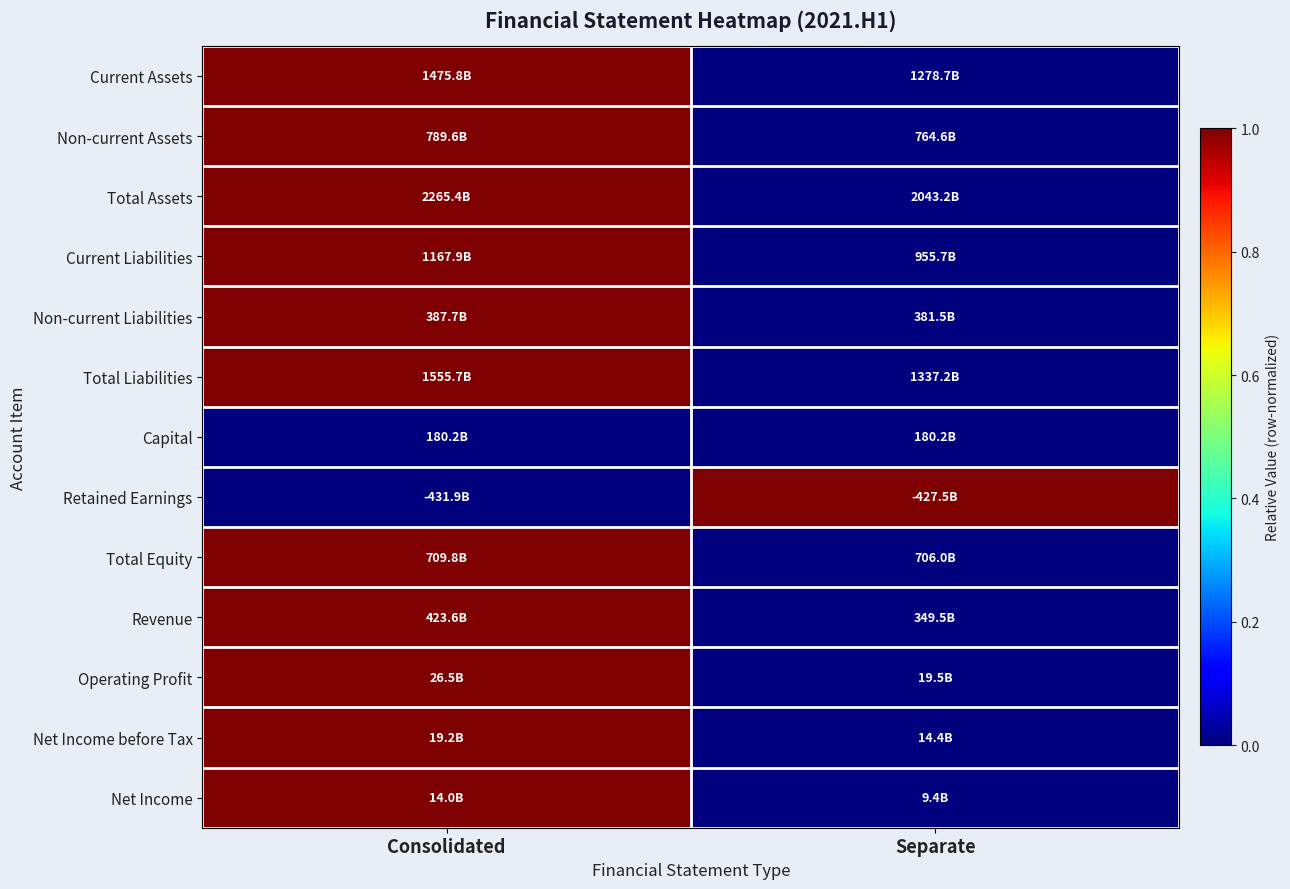

What is the difference between the highest and lowest values at Separate?

1